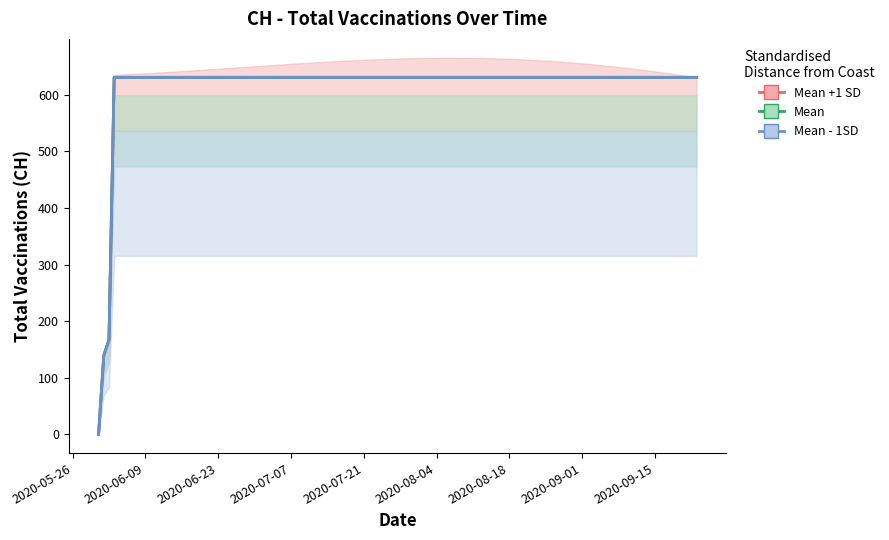

Reading right to left, what are all the values shown in this chart?

Mean +1 SD: 631	631	631	631	631	631	631	631	631	631	631	631	631	631	631	631	631	167	139	0
Mean: 631	631	631	631	631	631	631	631	631	631	631	631	631	631	631	631	631	167	139	0
Mean - 1SD: 631	631	631	631	631	631	631	631	631	631	631	631	631	631	631	631	631	167	139	0